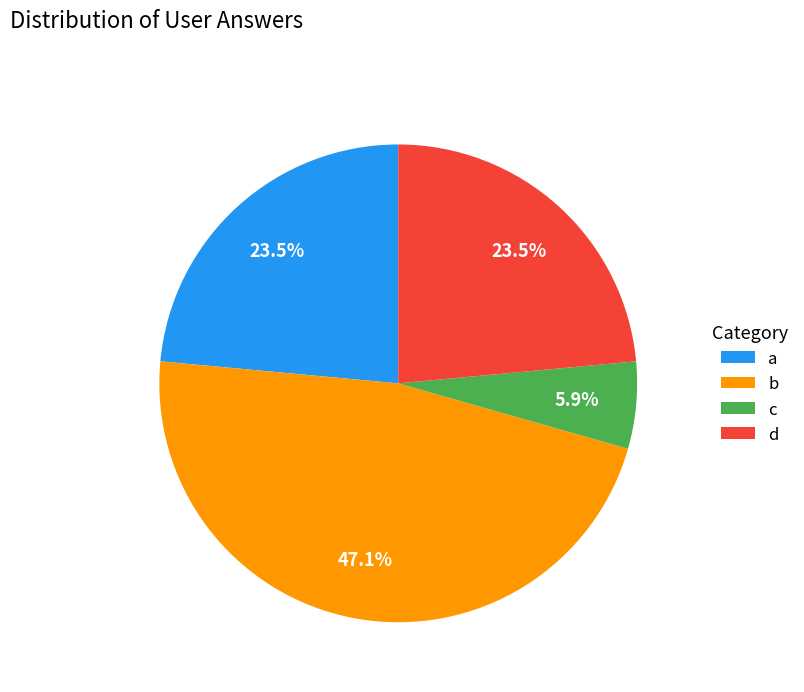

What percentage is the b slice, to the nearest percent?

47%